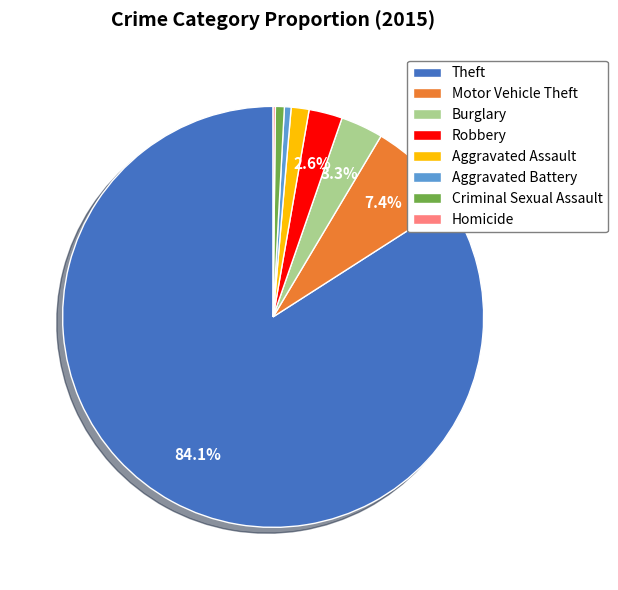

Does Aggravated Assault represent more than half of the total?

No